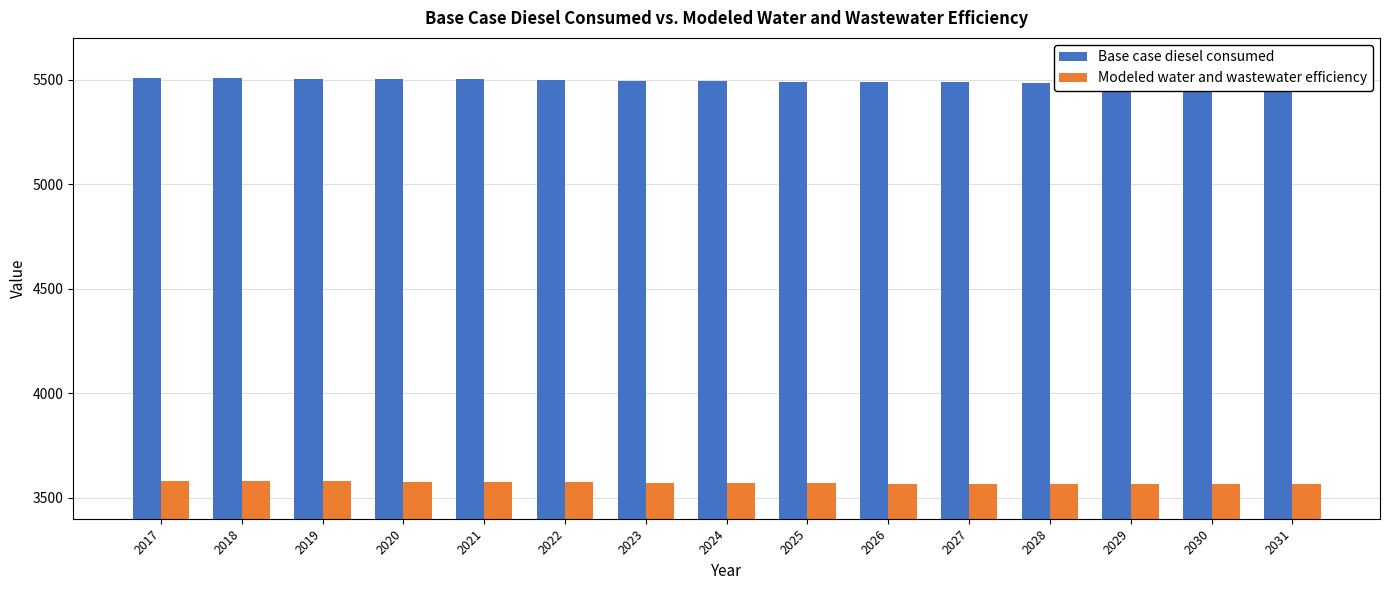

Is it true that Modeled water and wastewater efficiency equals 741.9 at 2019?

False